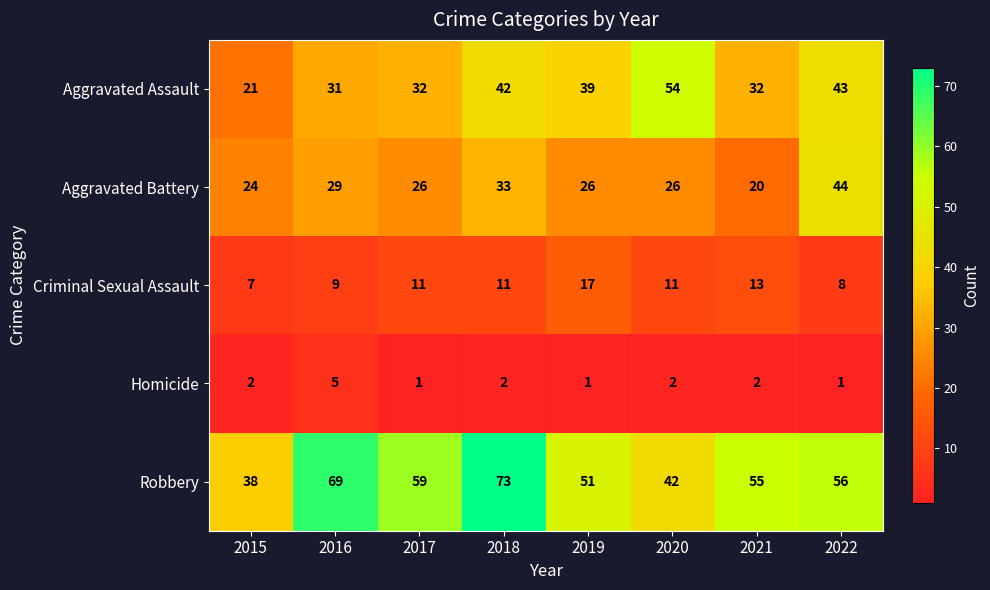

List the series in order of their overall mean, highest first.

Robbery, Aggravated Assault, Aggravated Battery, Criminal Sexual Assault, Homicide